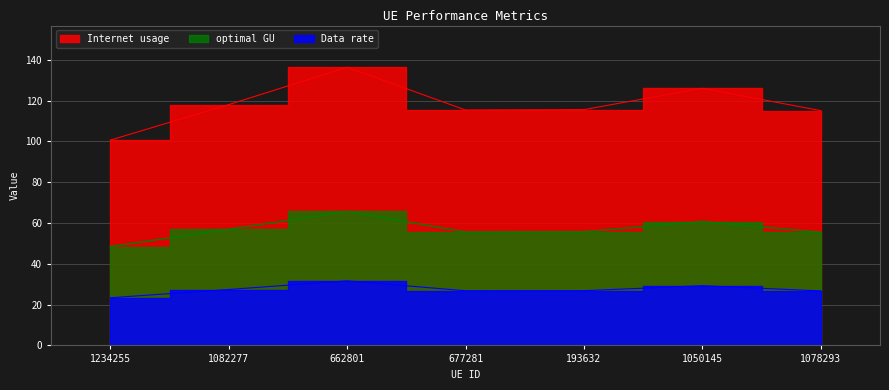

What is the label of the 7th point from the left?

1078293